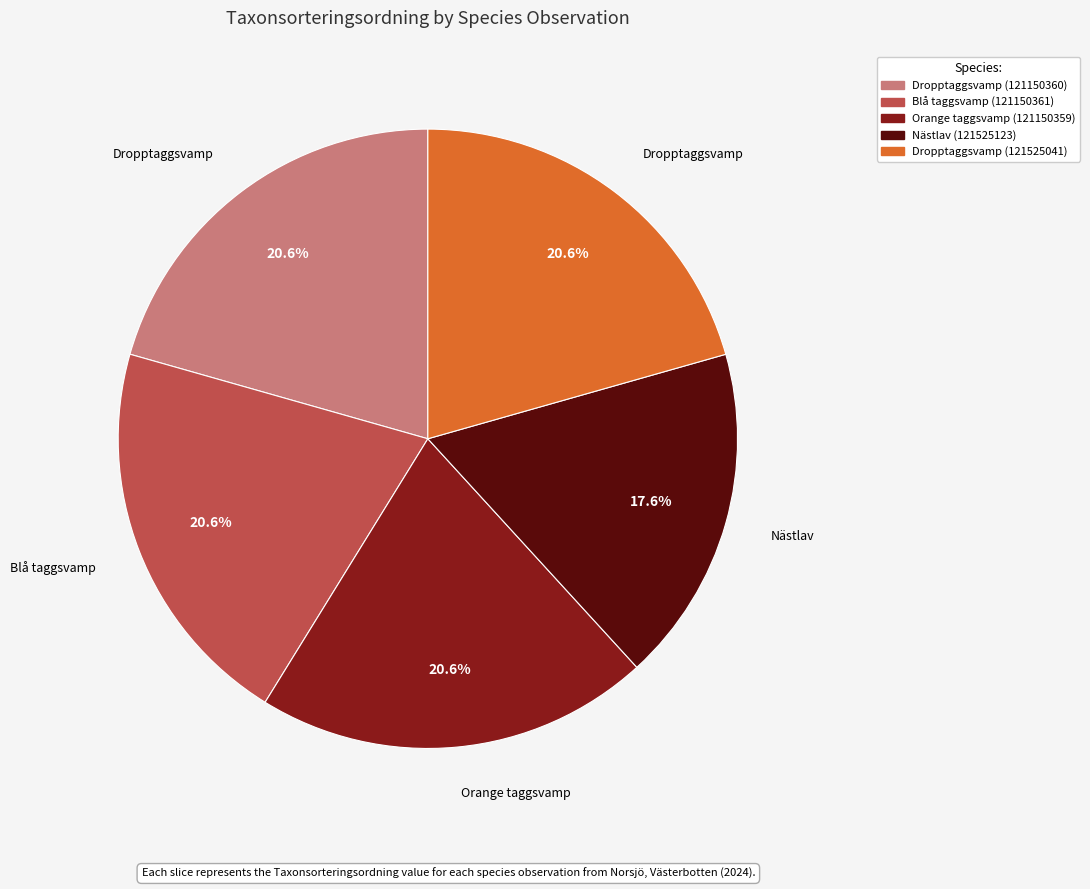

To the nearest percent, what percentage of the pie is Blå taggsvamp (121150361)?

21%